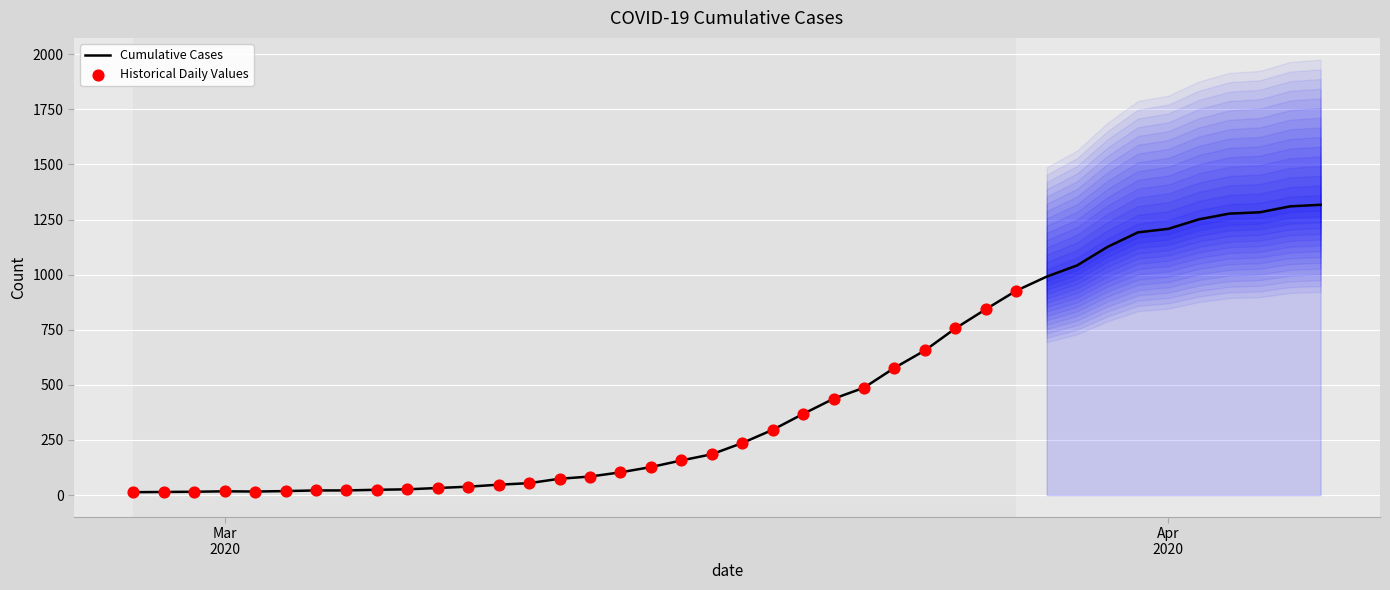

Which has a higher value, 2020-04-04 or 2020-03-25?

2020-04-04